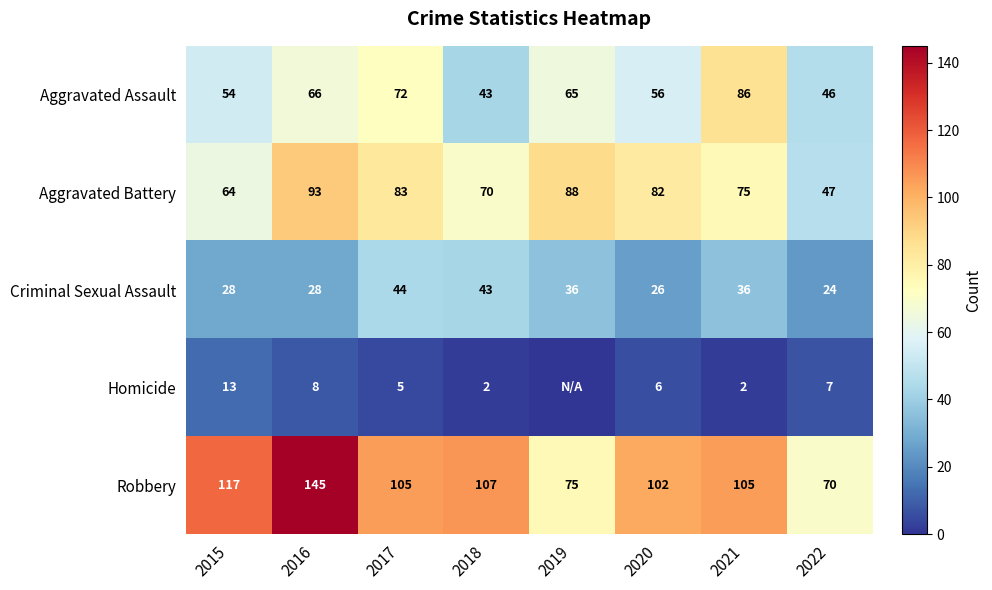

What is the maximum value shown in the chart?

145